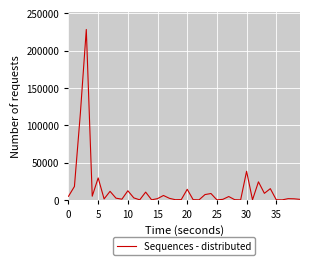

What is the maximum value shown in the chart?

228237